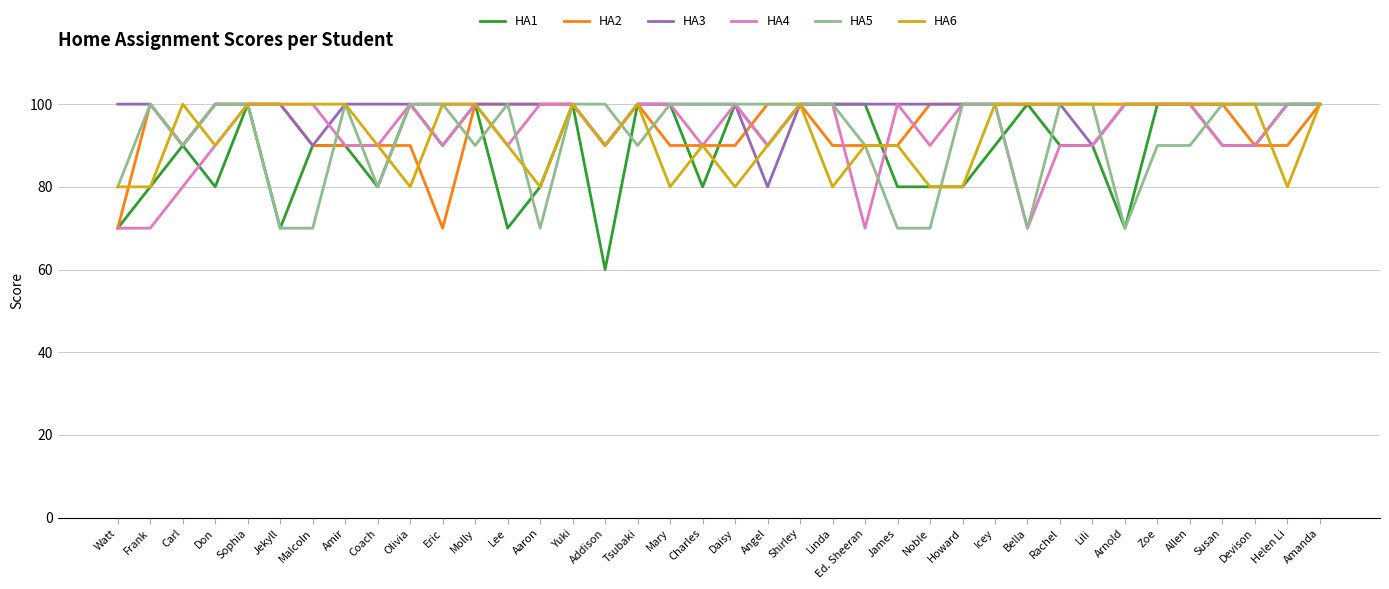

What position from the right is Amir?

31